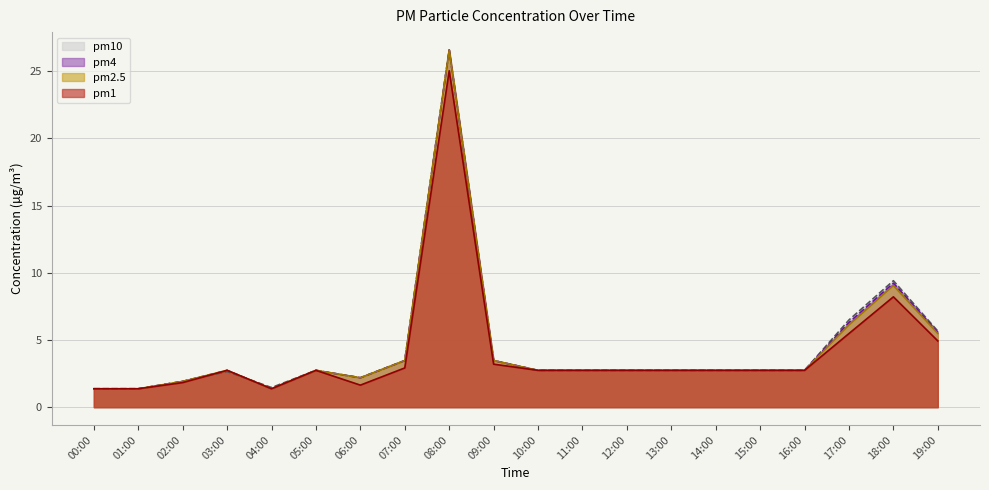

The pm4 series shows 12.8 at 18:00. True or false?

False